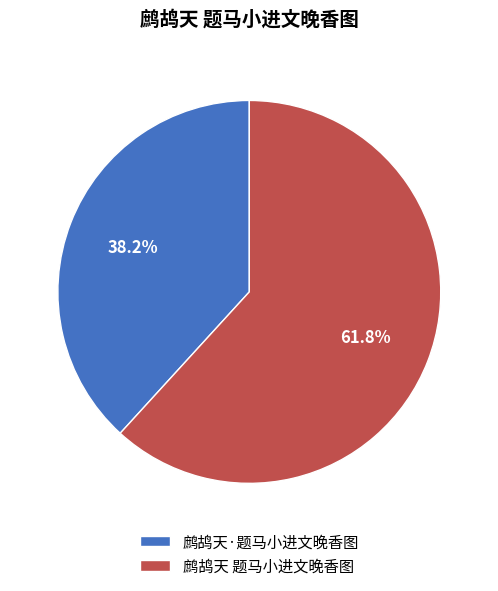

To the nearest percent, what is the difference between the 鹧鸪天 题马小进文晚香图 and 鹧鸪天·题马小进文晚香图 slice percentages?

24%